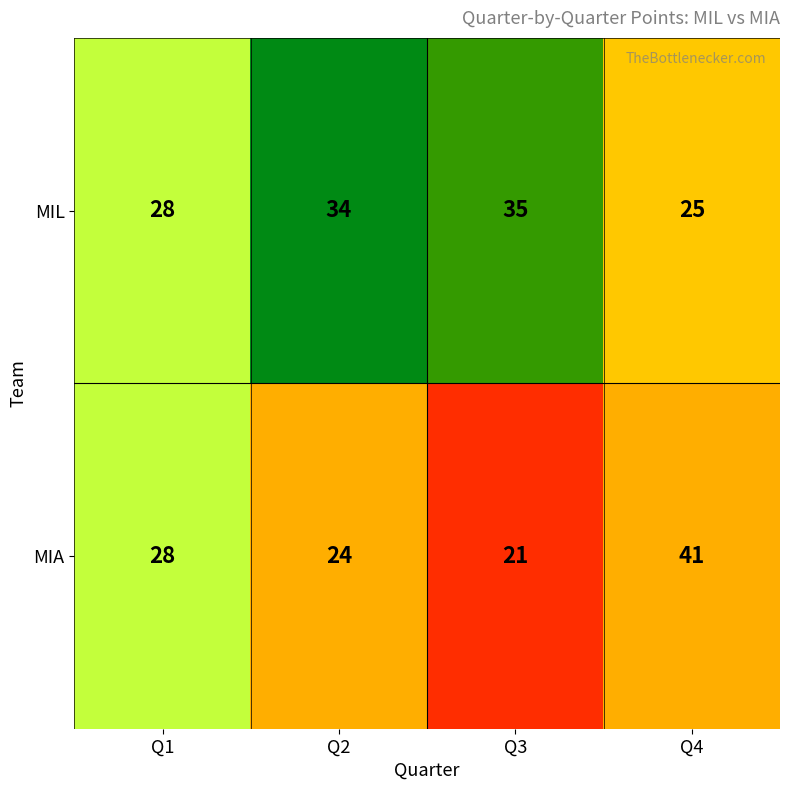

Reading right to left, what are all the values shown in this chart?

MIL: Q4=25	Q3=35	Q2=34	Q1=28
MIA: Q4=41	Q3=21	Q2=24	Q1=28